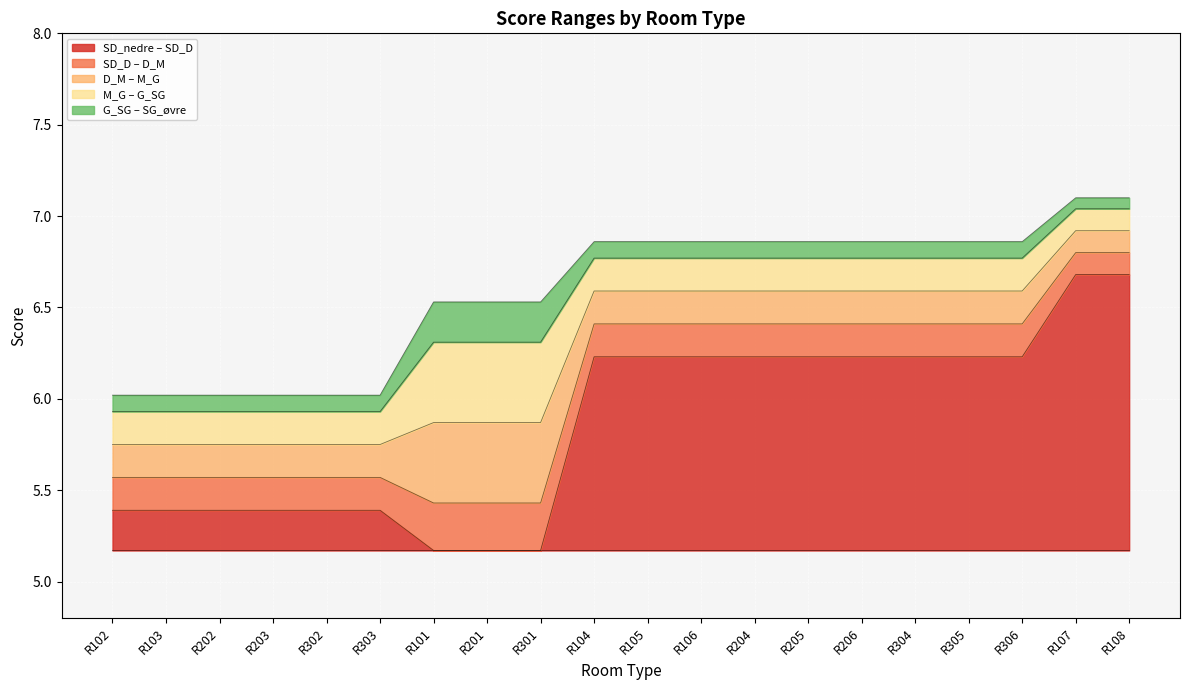

Reading left to right, extract all data points from this chart.

SD_D: R102=5.4	R103=5.4	R202=5.4	R203=5.4	R302=5.4	R303=5.4	R101=5.2	R201=5.2	R301=5.2	R104=6.2	R105=6.2	R106=6.2	R204=6.2	R205=6.2	R206=6.2	R304=6.2	R305=6.2	R306=6.2	R107=6.7	R108=6.7
D_M: R102=5.6	R103=5.6	R202=5.6	R203=5.6	R302=5.6	R303=5.6	R101=5.4	R201=5.4	R301=5.4	R104=6.4	R105=6.4	R106=6.4	R204=6.4	R205=6.4	R206=6.4	R304=6.4	R305=6.4	R306=6.4	R107=6.8	R108=6.8
M_G: R102=5.8	R103=5.8	R202=5.8	R203=5.8	R302=5.8	R303=5.8	R101=5.9	R201=5.9	R301=5.9	R104=6.6	R105=6.6	R106=6.6	R204=6.6	R205=6.6	R206=6.6	R304=6.6	R305=6.6	R306=6.6	R107=6.9	R108=6.9
G_SG: R102=5.9	R103=5.9	R202=5.9	R203=5.9	R302=5.9	R303=5.9	R101=6.3	R201=6.3	R301=6.3	R104=6.8	R105=6.8	R106=6.8	R204=6.8	R205=6.8	R206=6.8	R304=6.8	R305=6.8	R306=6.8	R107=7.0	R108=7.0
SG_øvre: R102=6.0	R103=6.0	R202=6.0	R203=6.0	R302=6.0	R303=6.0	R101=6.5	R201=6.5	R301=6.5	R104=6.9	R105=6.9	R106=6.9	R204=6.9	R205=6.9	R206=6.9	R304=6.9	R305=6.9	R306=6.9	R107=7.1	R108=7.1